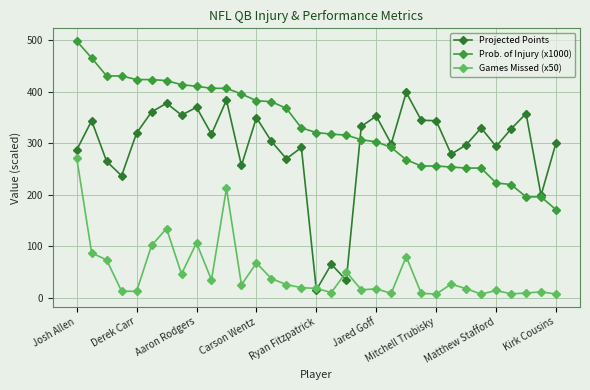

What is the label of the 24th point from the left?

23